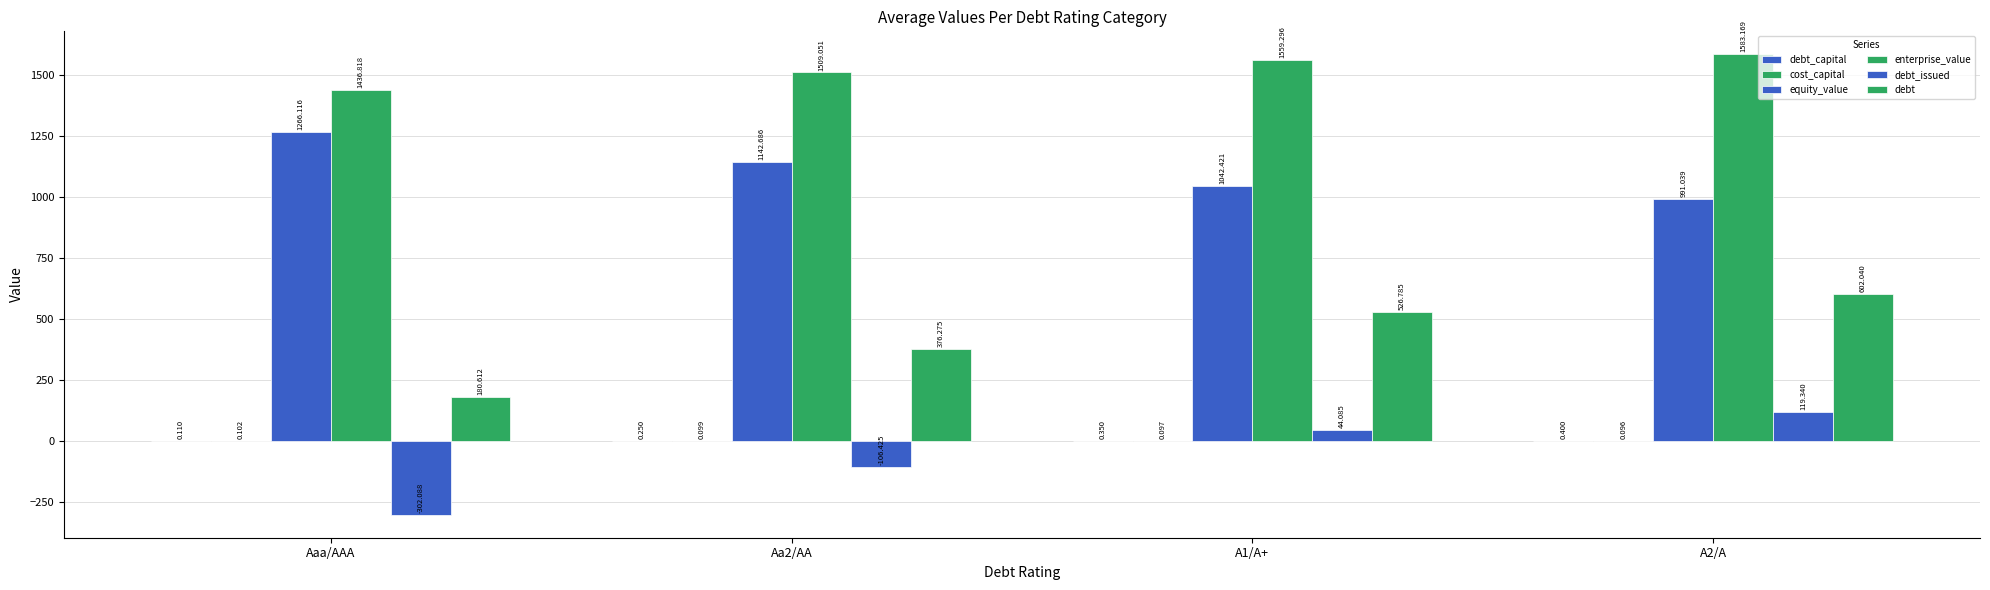

Reading left to right, list all the values displayed in this chart.

debt_capital: Aaa/AAA=0.1	Aa2/AA=0.2	A1/A+=0.3	A2/A=0.4
cost_capital: Aaa/AAA=0.1	Aa2/AA=0.1	A1/A+=0.1	A2/A=0.1
equity_value: Aaa/AAA=1266.1	Aa2/AA=1142.7	A1/A+=1042.4	A2/A=991.0
enterprise_value: Aaa/AAA=1436.8	Aa2/AA=1509.1	A1/A+=1559.3	A2/A=1583.2
debt_issued: Aaa/AAA=-302.1	Aa2/AA=-106.4	A1/A+=44.1	A2/A=119.3
debt: Aaa/AAA=180.6	Aa2/AA=376.3	A1/A+=526.8	A2/A=602.0